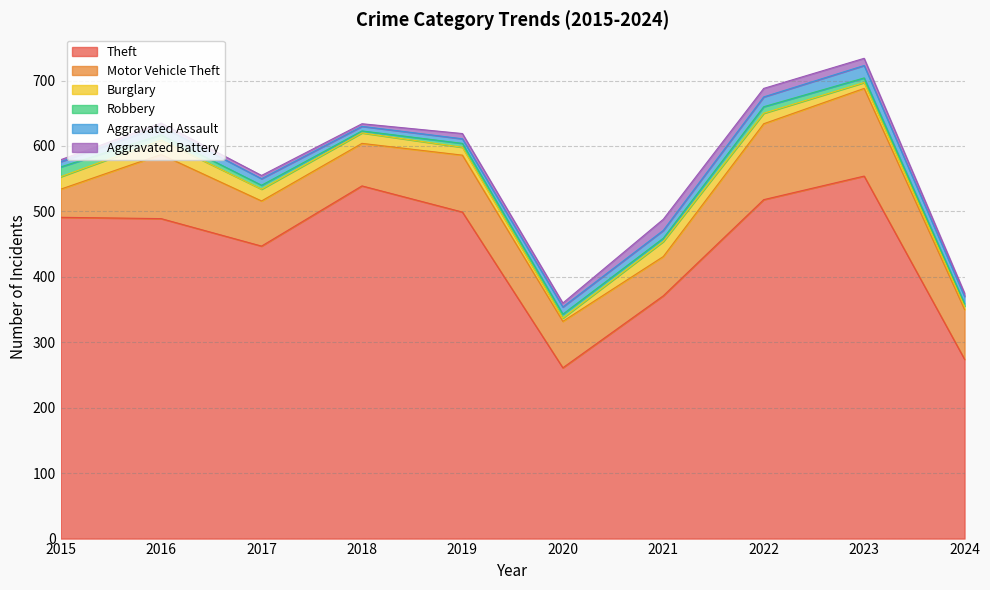

Between 2019 and 2020, which series saw the biggest shift?

Theft